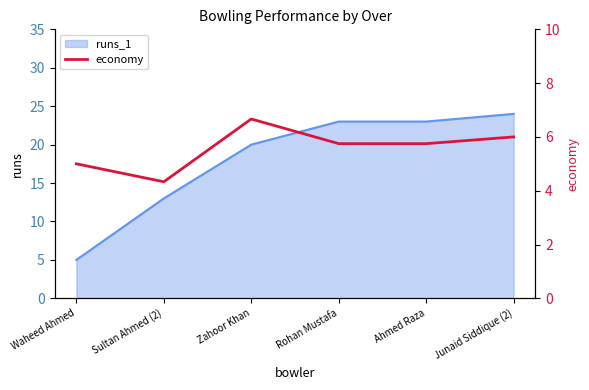

Which category has the lowest value in the runs_1 series?

Waheed Ahmed